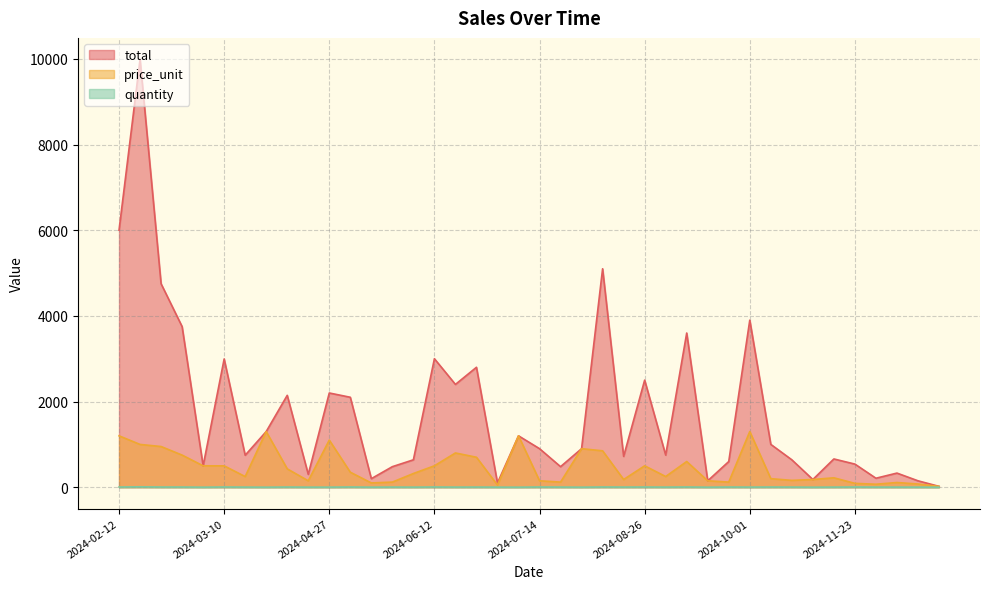

At how many categories does at least one series exceed 771?

20